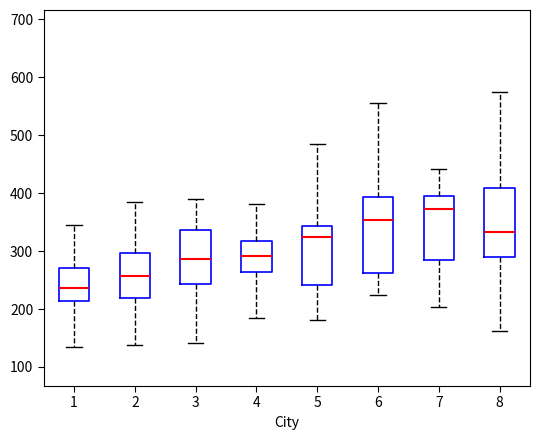

Reading left to right, transcribe this box plot: for each box, give where its median line is, the range the box spans, and where its two whiskers end, as read against the y-axis. The values are not printed on the chart, so give them approximately, as read against the axis.

1: median 240, box 210 to 270, whiskers 140 to 340
2: median 260, box 220 to 300, whiskers 140 to 390
3: median 290, box 240 to 340, whiskers 140 to 390
4: median 290, box 260 to 320, whiskers 190 to 380
5: median 320, box 240 to 340, whiskers 180 to 490
6: median 350, box 260 to 390, whiskers 220 to 560
7: median 370, box 290 to 400, whiskers 200 to 440
8: median 330, box 290 to 410, whiskers 160 to 570